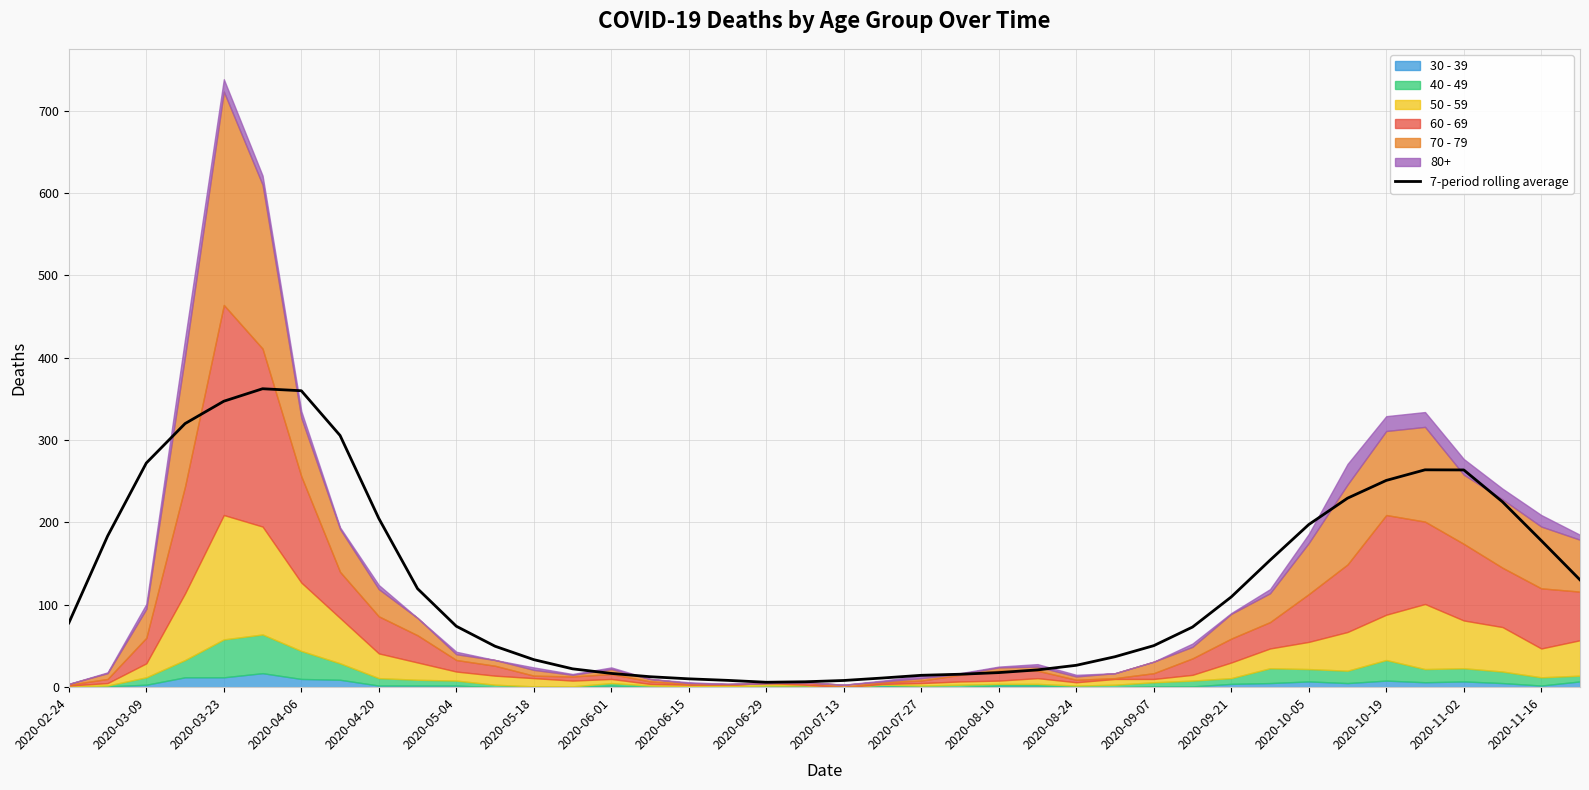

How many points are lower than both their immediate neighbors (excluding endpoints)?

1